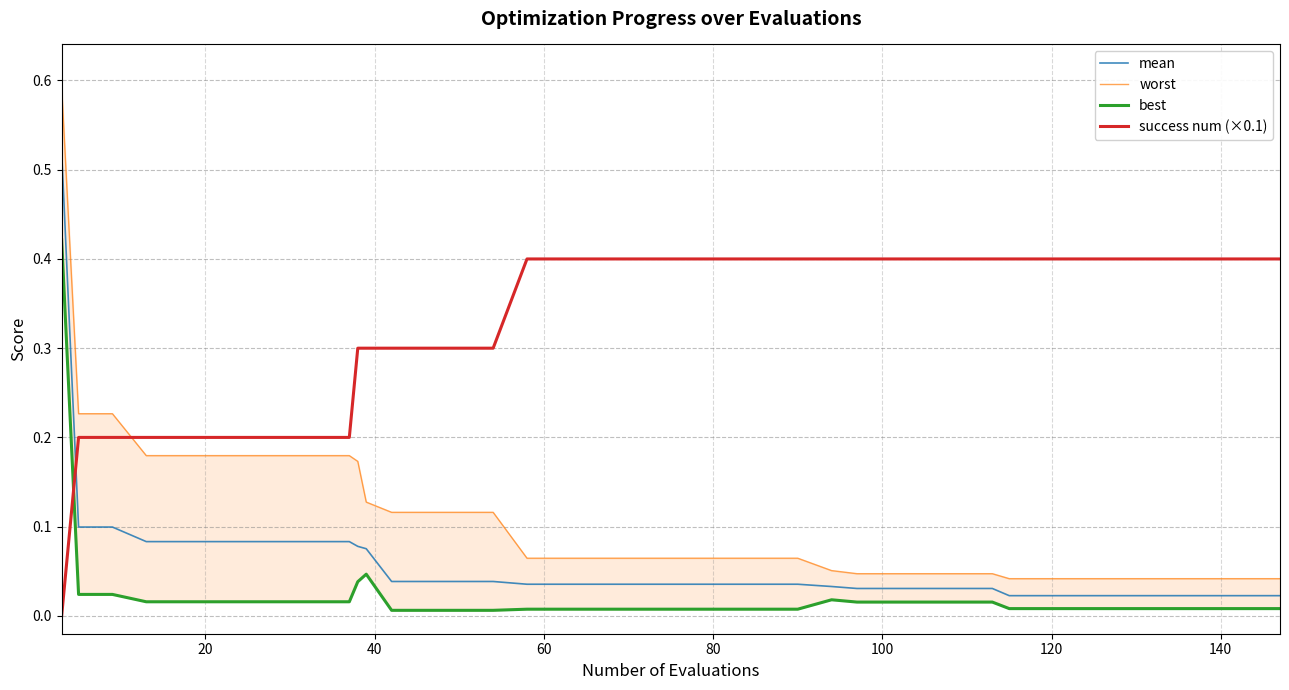

Which series has the largest range (max minus min)?

worst